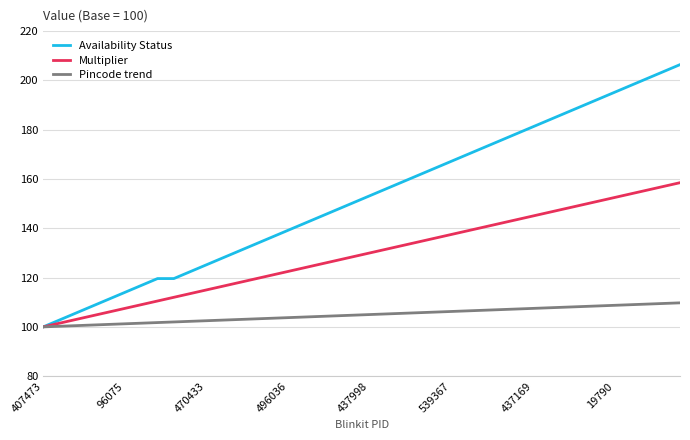

Which series has the largest total across all categories?

Availability Status